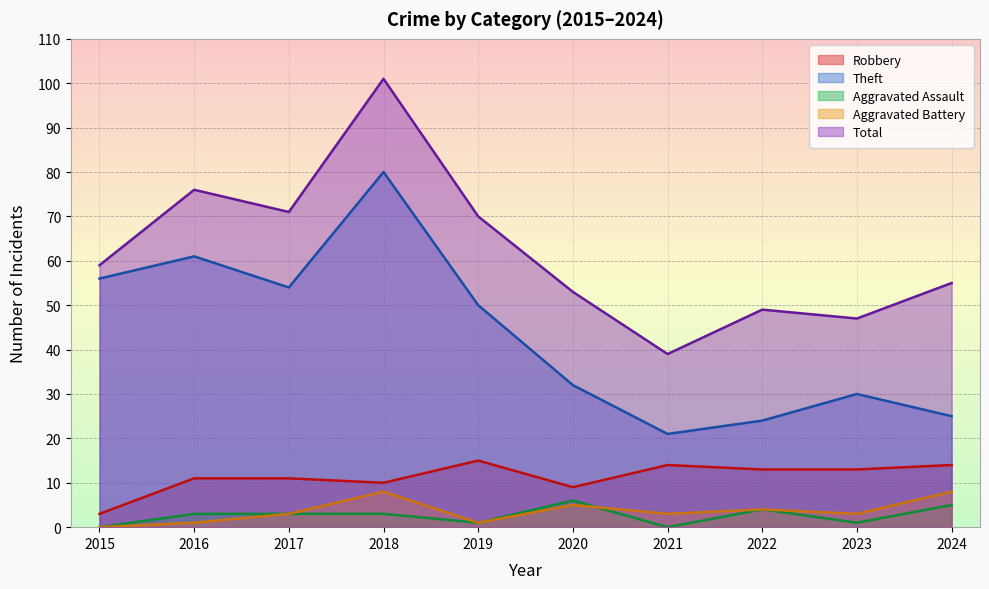

Reading right to left, transcribe all the data shown in this chart.

Robbery: 14	13	13	14	9	15	10	11	11	3
Theft: 25	30	24	21	32	50	80	54	61	56
Aggravated Assault: 5	1	4	0	6	1	3	3	3	0
Aggravated Battery: 8	3	4	3	5	1	8	3	1	0
Total: 55	47	49	39	53	70	101	71	76	59